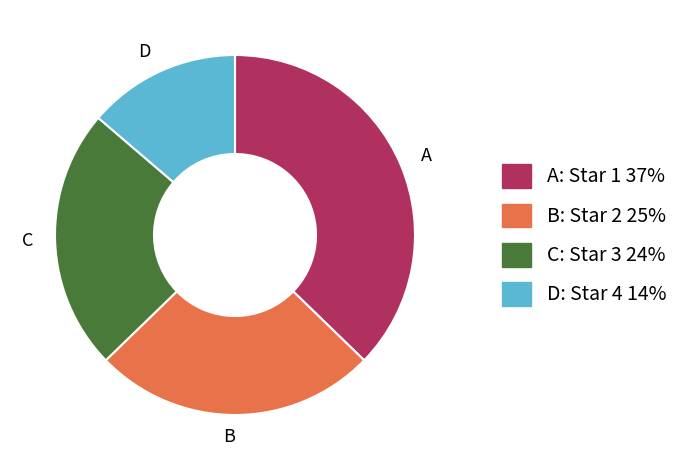

Which category has the biggest portion of the pie?

A